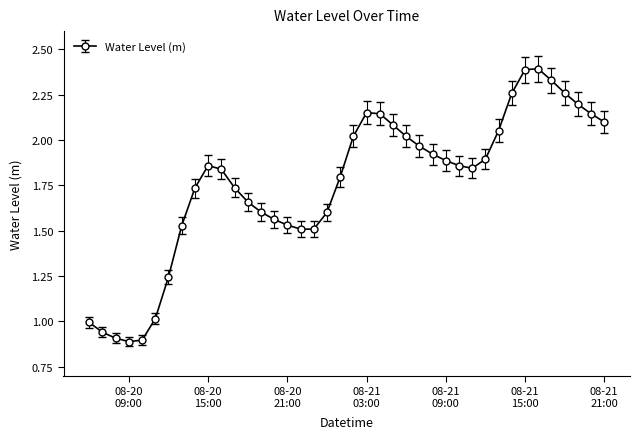

What is the value of the 6th point from the left?

1.0